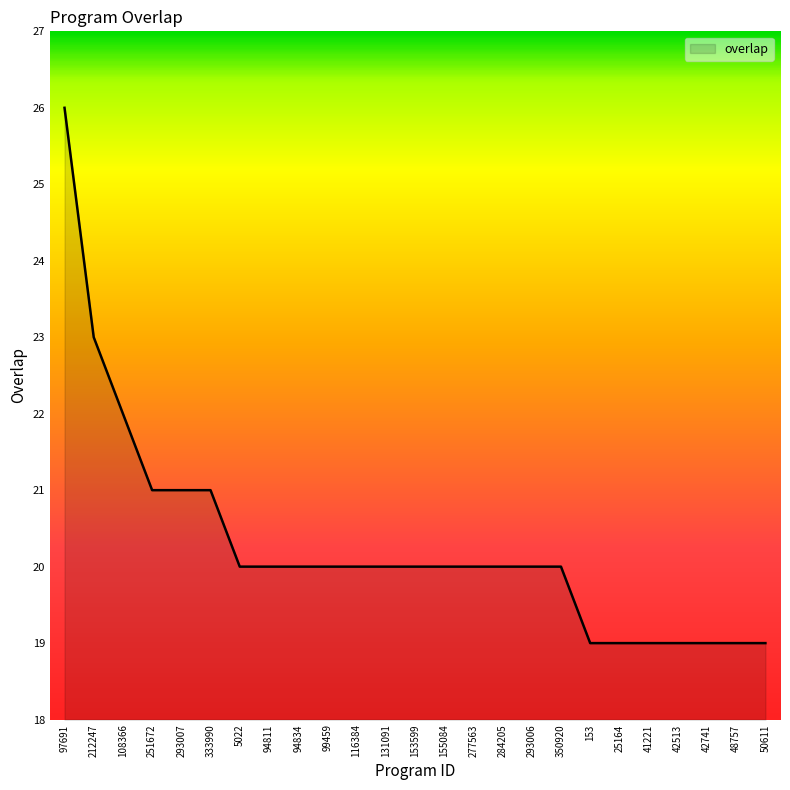

At which category does the chart reach its peak across all series?

97691